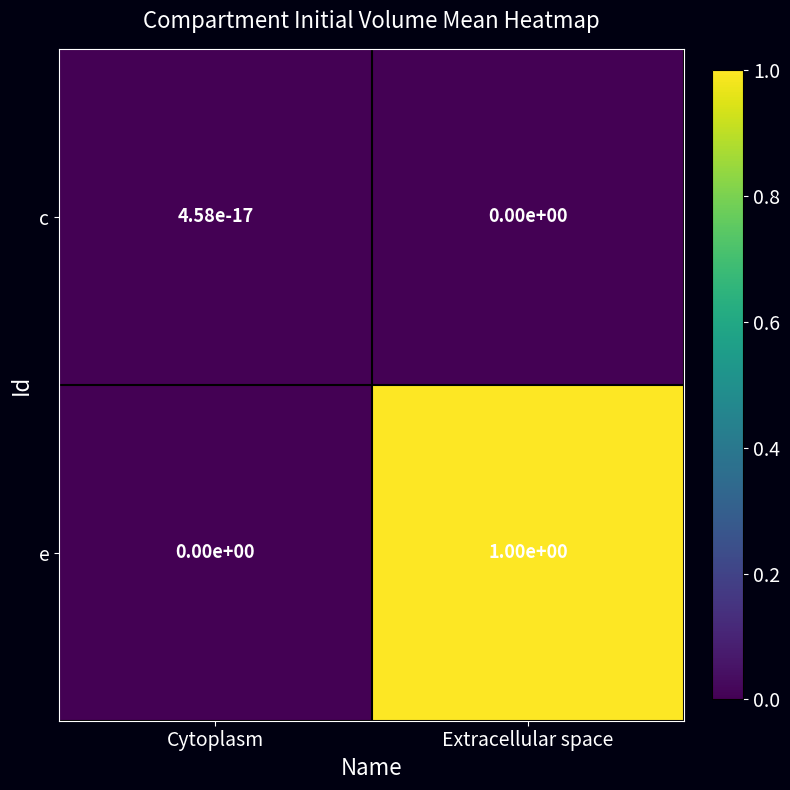

The e series shows 0.7 at Cytoplasm. True or false?

False